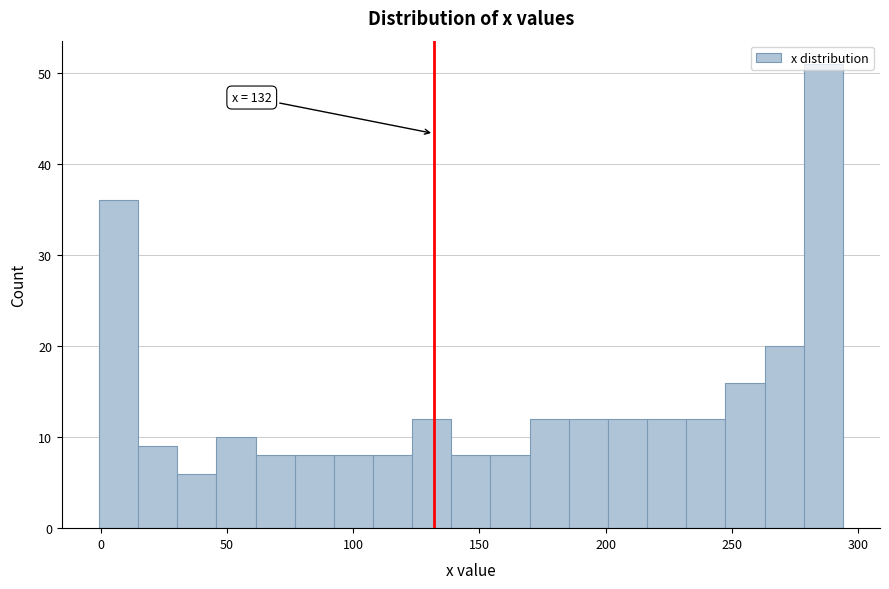

Read against the x-axis, roughly where is the centre of the tallest bar?

285